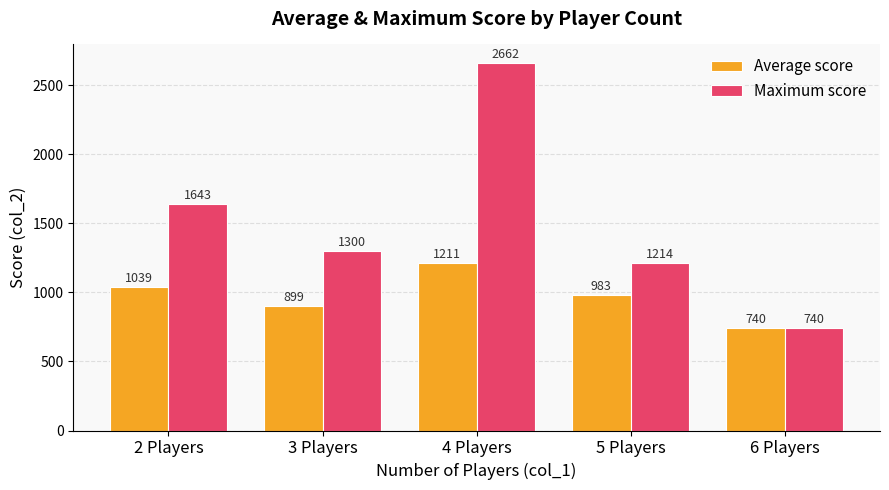

Are the bars horizontal?

No